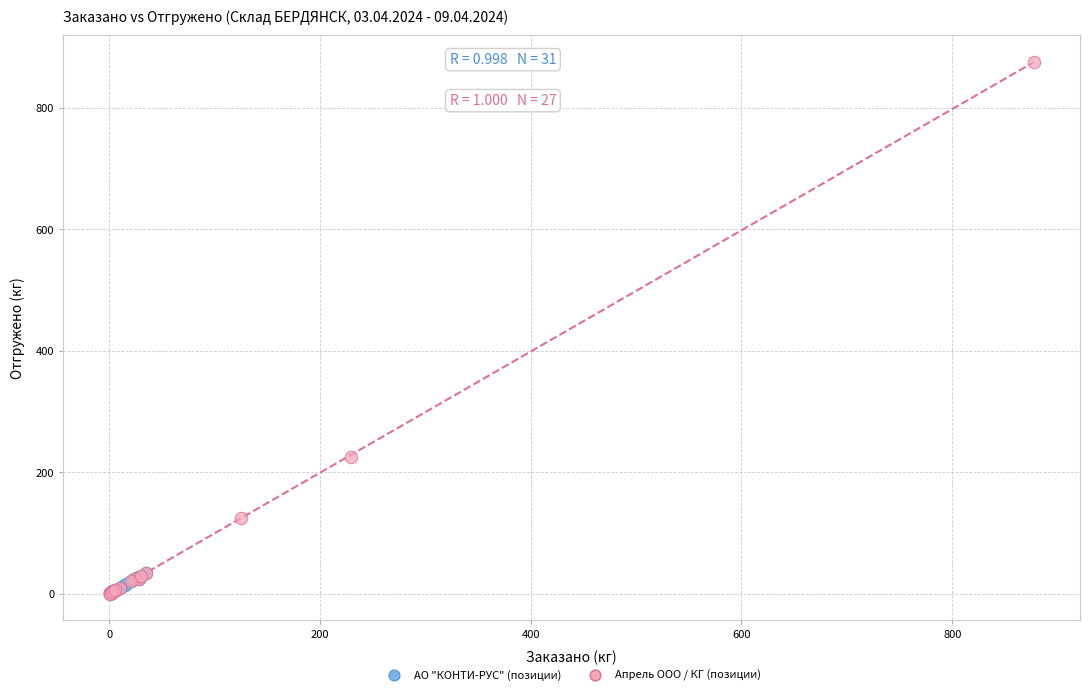

Which series contains the highest Y value?

Апрель ООО / КГ (позиции)